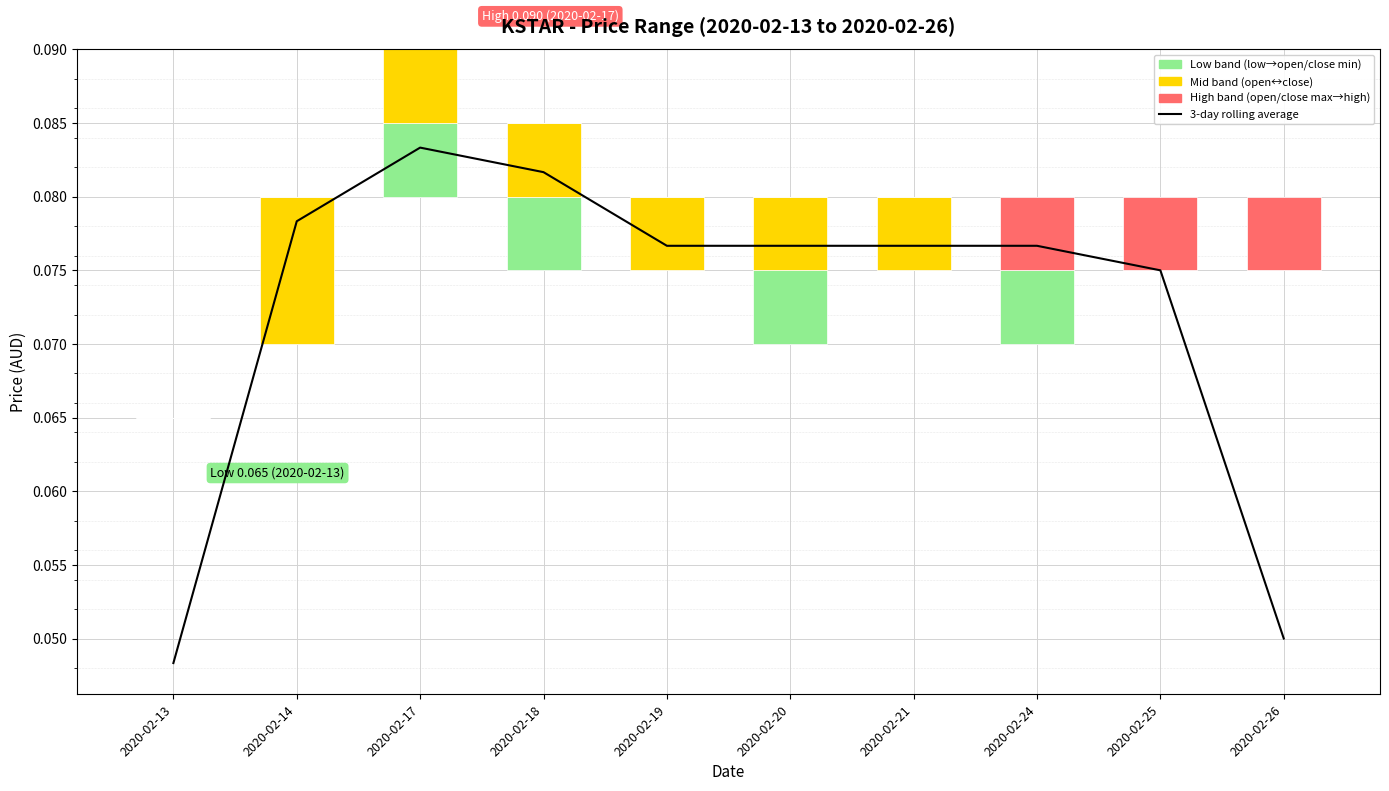

Reading left to right, transcribe all the data shown in this chart.

3-day rolling average: 0.0	0.1	0.1	0.1	0.1	0.1	0.1	0.1	0.1	0.0
low: 0.0	0.0	0.0	0.0	0.0	0.0	0.0	0.0	0.0	0.0
open: 0.0	0.0	0.0	0.0	0.0	0.0	0.0	0.0	0.0	0.0
close: 0.0	0.0	0.0	0.0	0.0	0.0	0.0	0.0	0.0	0.0